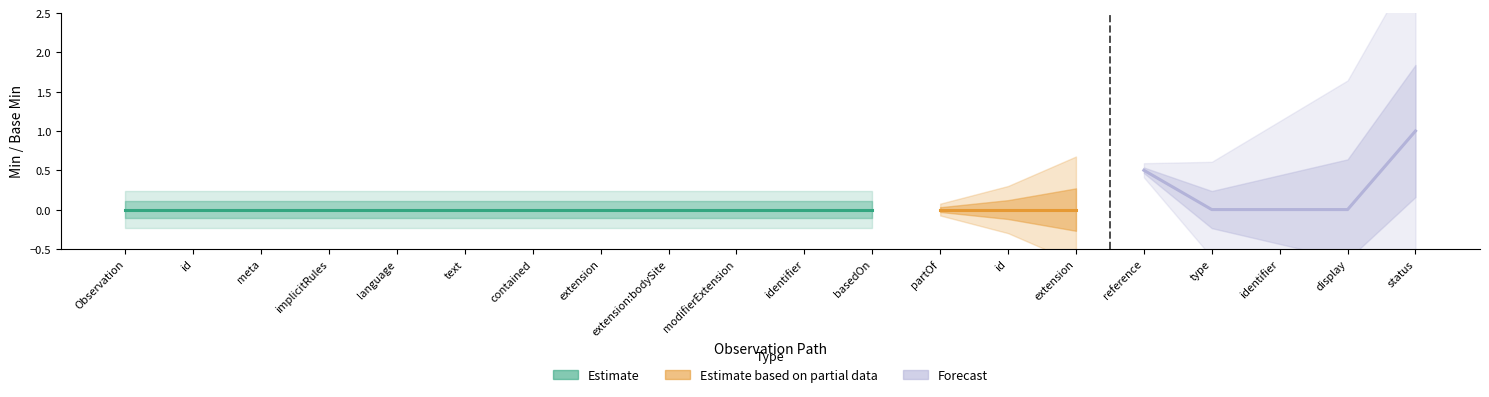

True or false: base_min has more than 1 points higher than both neighbors.

False